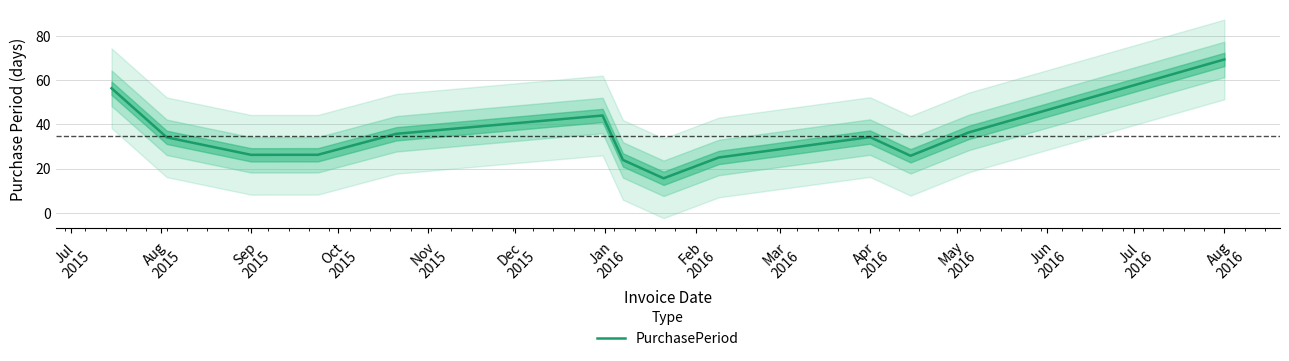

What is the highest value of the PurchasePeriod series?

69.3